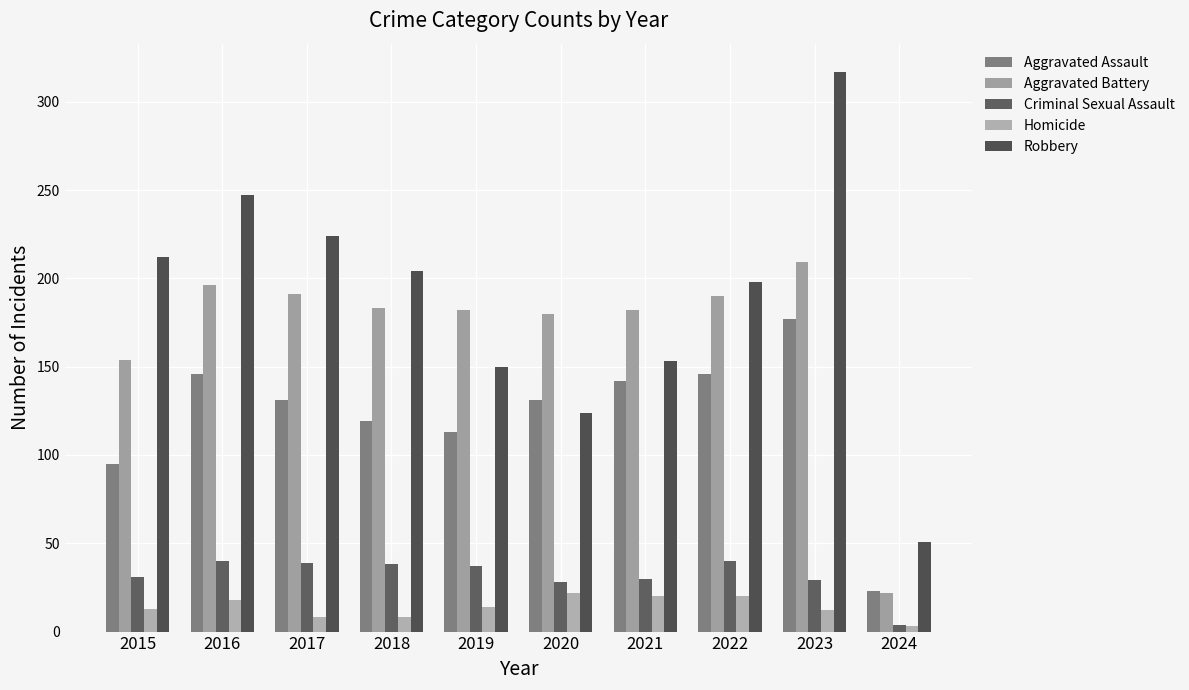

Rank the series by their maximum value, from highest to lowest.

Robbery, Aggravated Battery, Aggravated Assault, Criminal Sexual Assault, Homicide